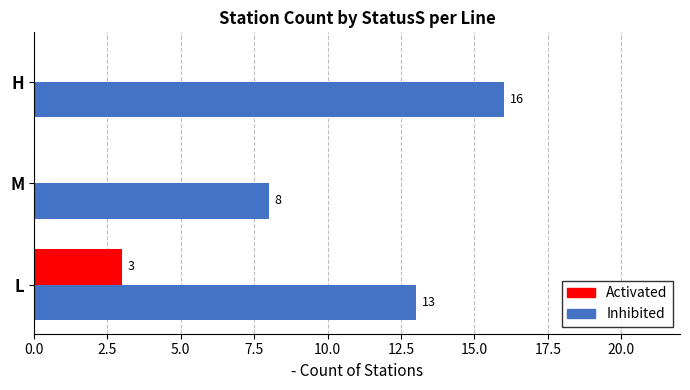

What is the total value across all series at L?

16